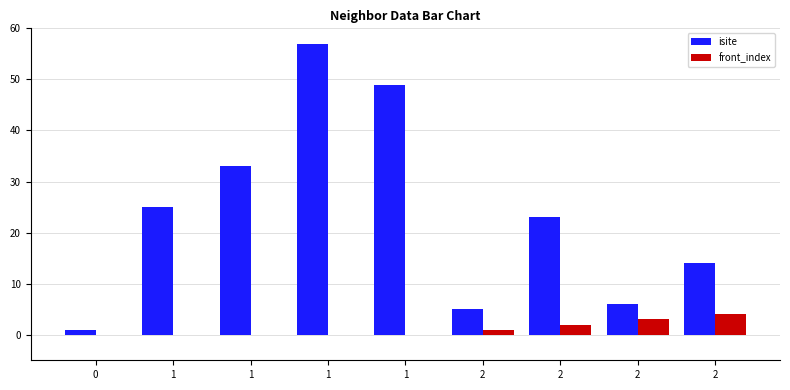

Count the number of data series in this chart.

2